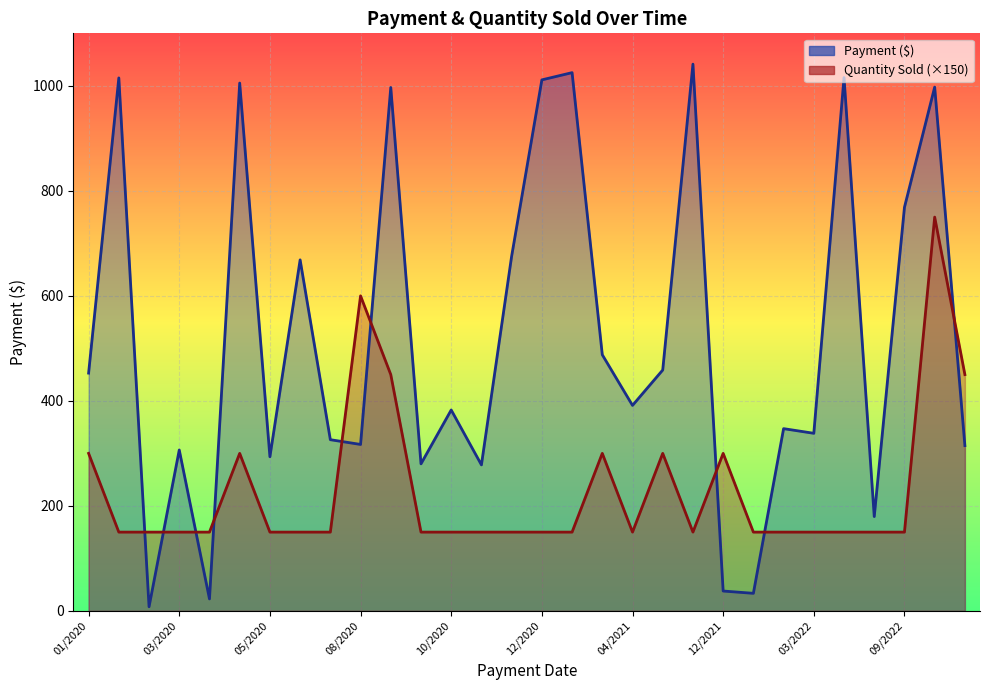

Is it true that Quantity Sold equals 1.1 at 12/09/2021?

False